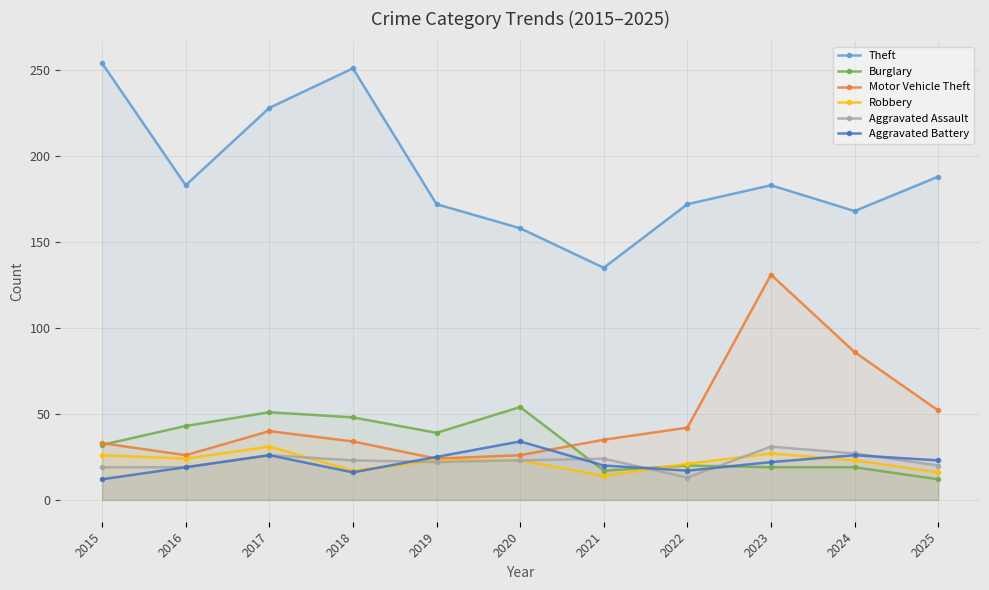

Between 2020 and 2023, which series saw the biggest shift?

Motor Vehicle Theft